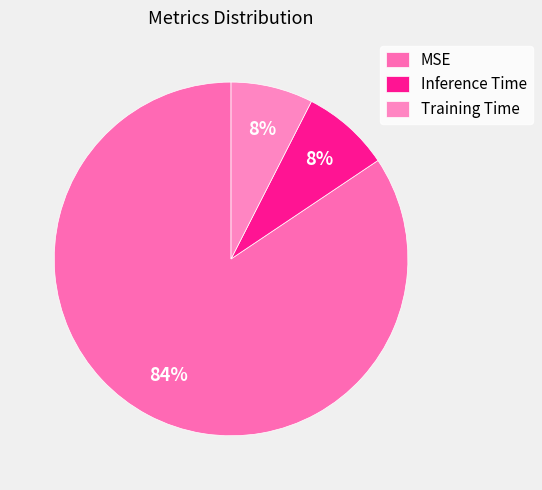

Which slice represents more than half of the pie?

MSE